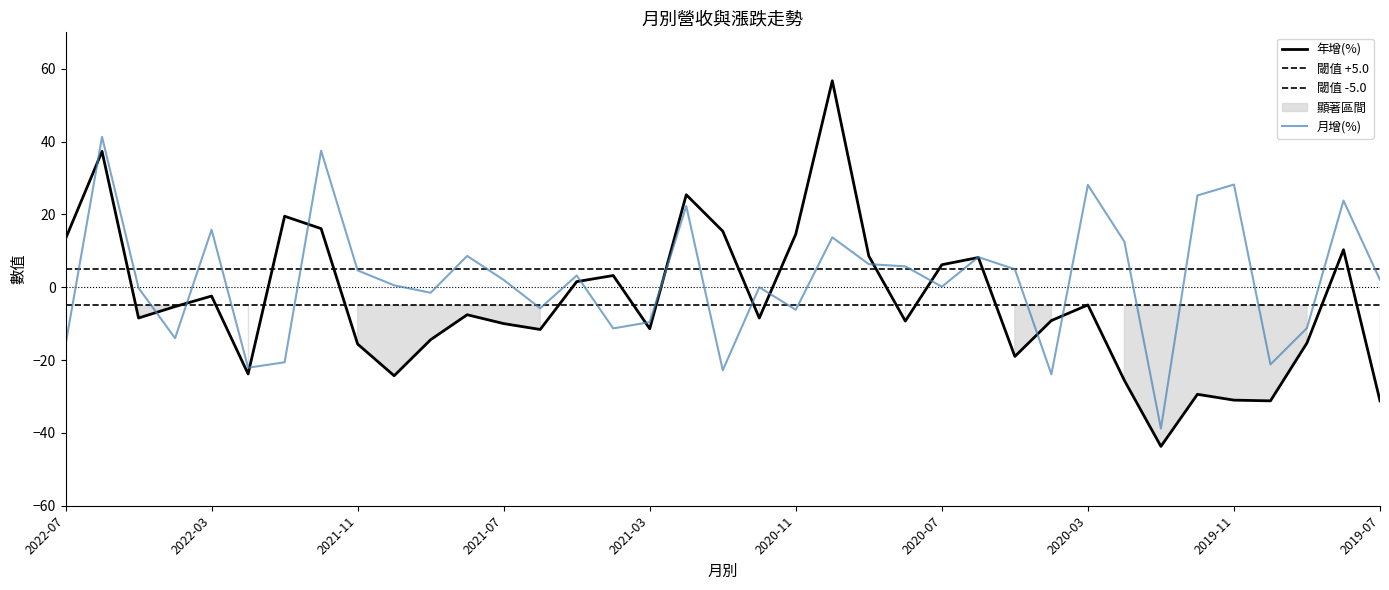

What is the label of the 23rd point from the left?

2020-09